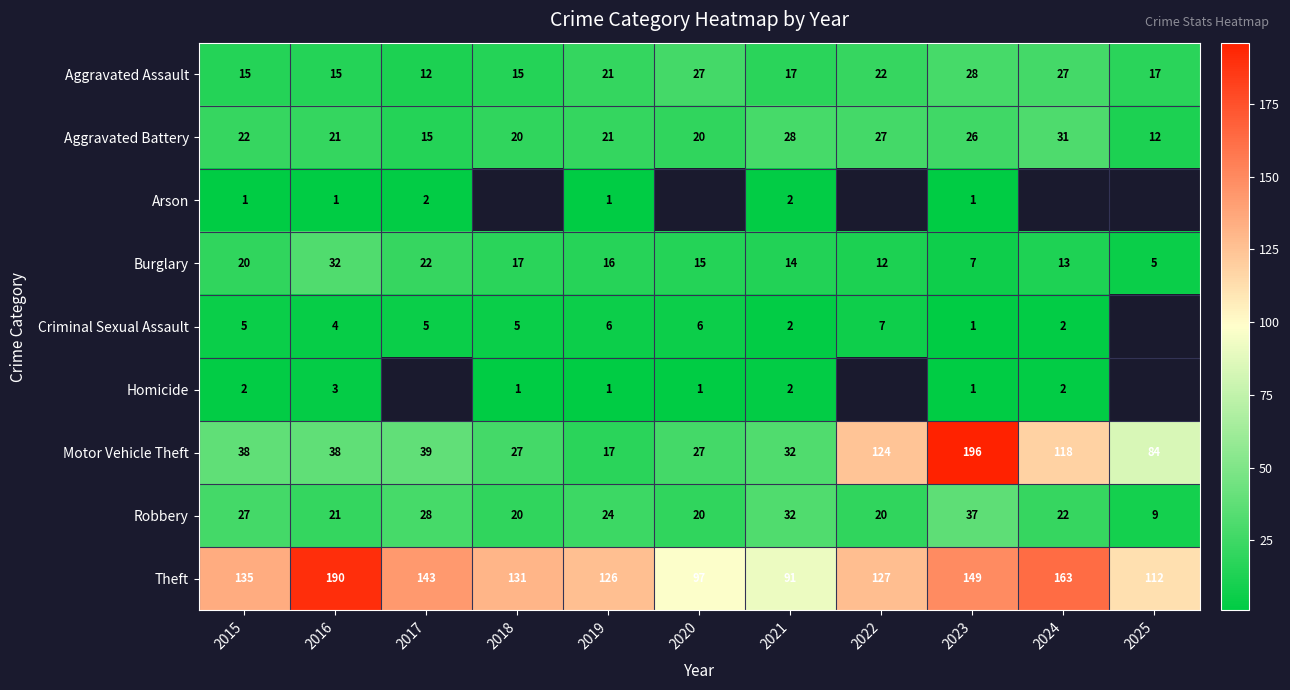

Count the number of data series in this chart.

9